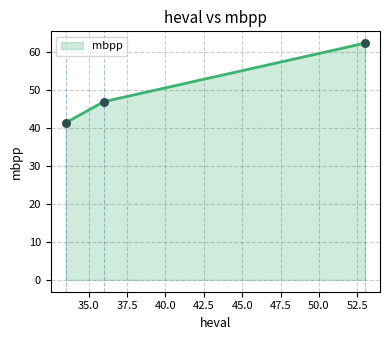

What is the minimum value shown in the chart?

41.4